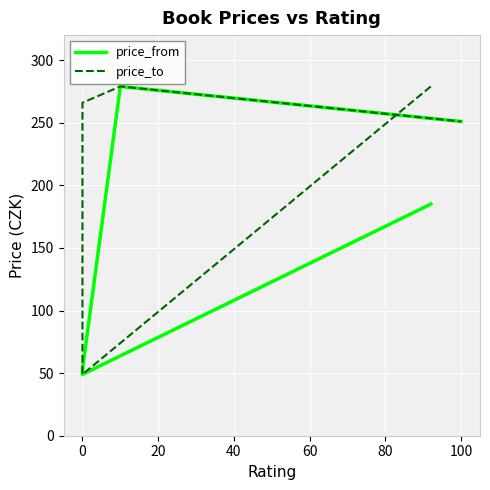

At how many categories does at least one series exceed 248?

4